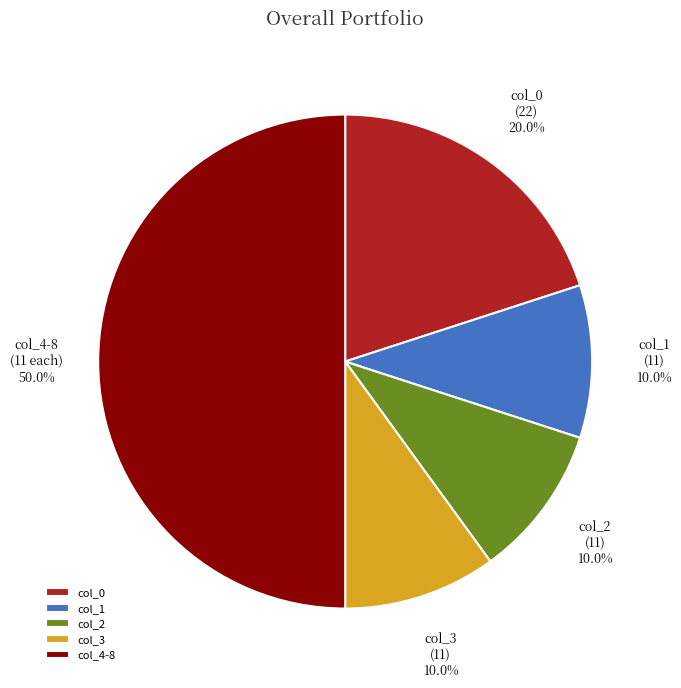

How many segments does this pie chart have?

5